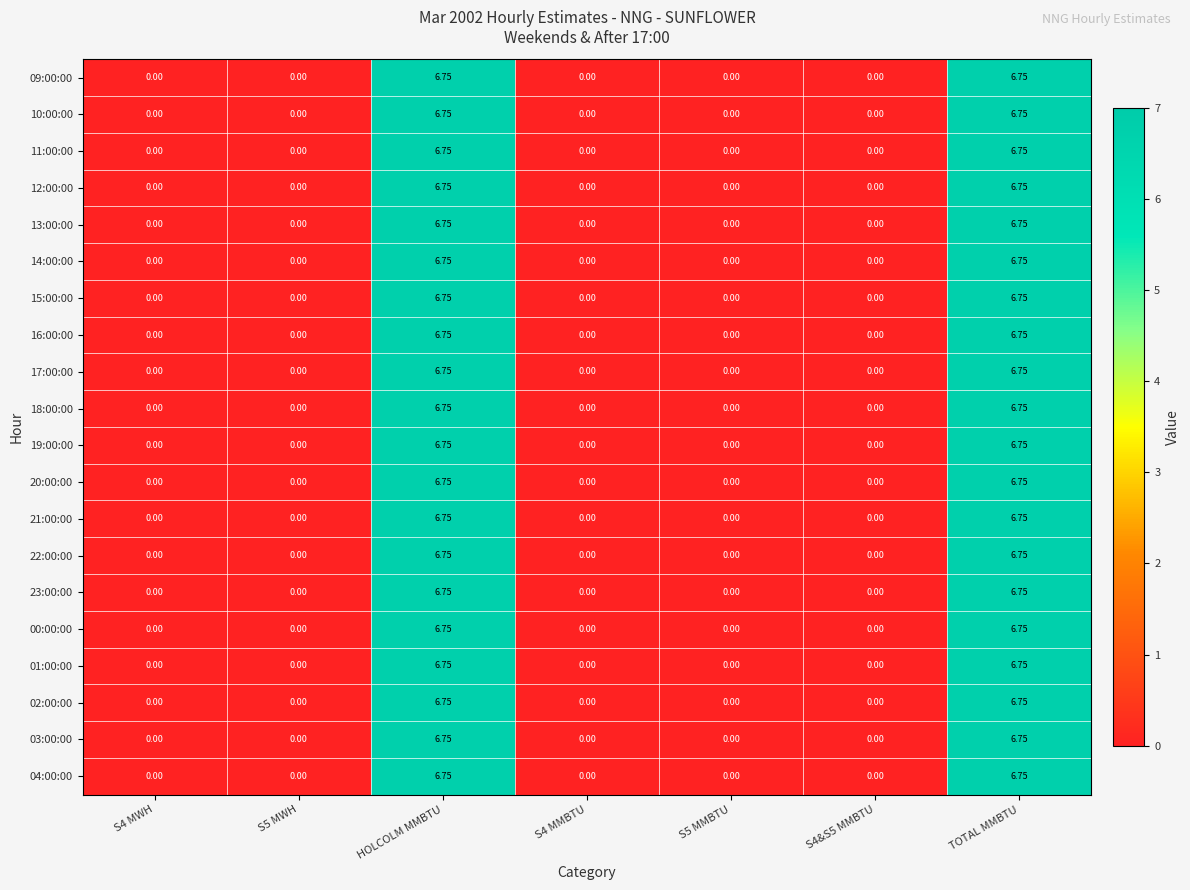

What is the total value across all series at TOTAL MMBTU?

135.0